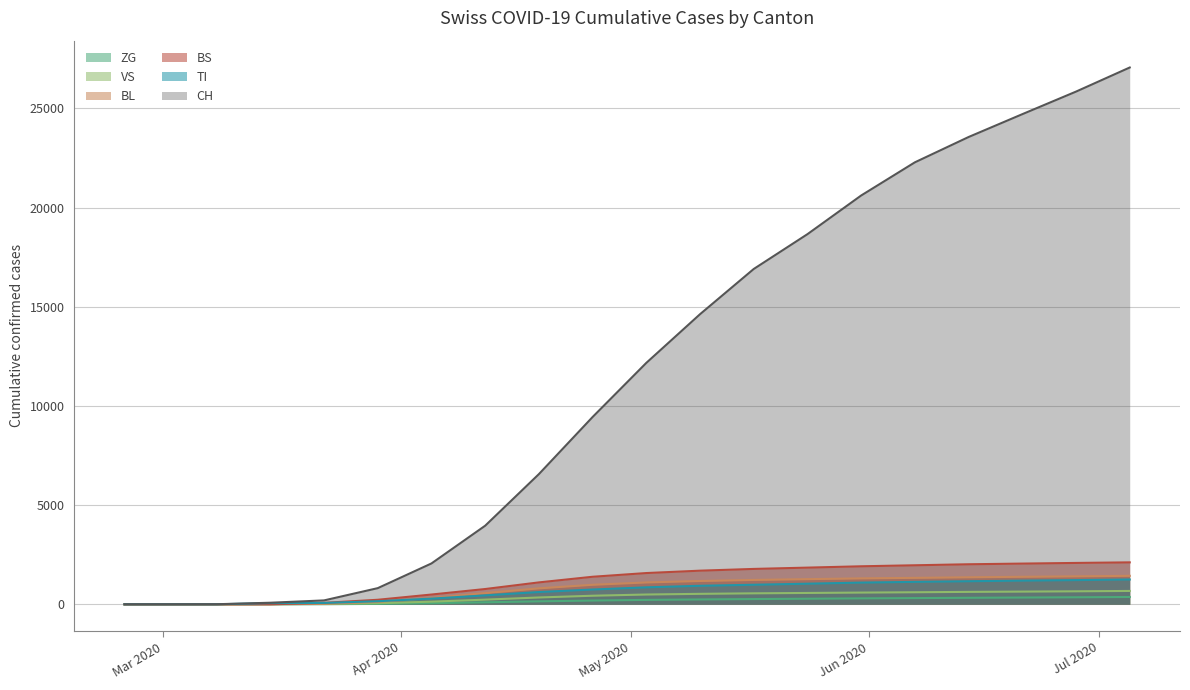

Which series has the widest spread of values?

CH